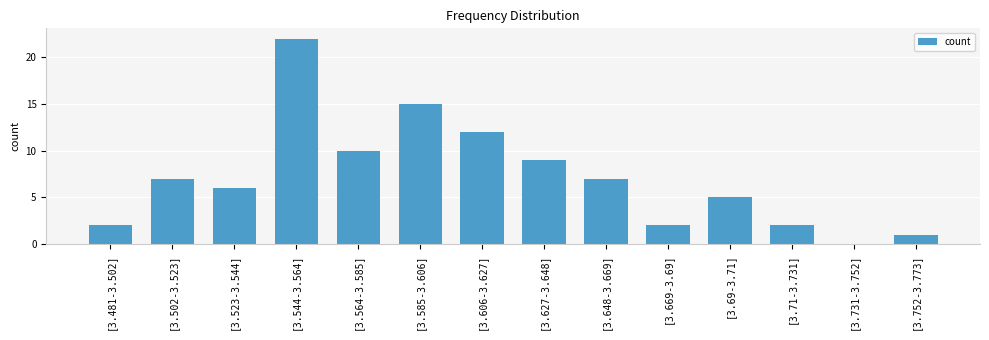

What is the ratio of the value at [3.585-3.606] to the value at [3.752-3.773]?

15.0